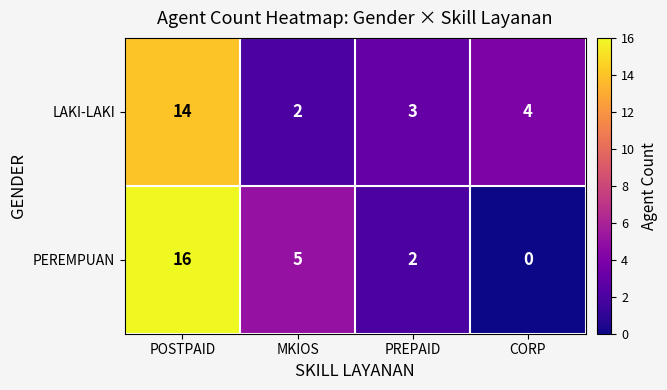

At which category is the sum across all series the highest?

POSTPAID